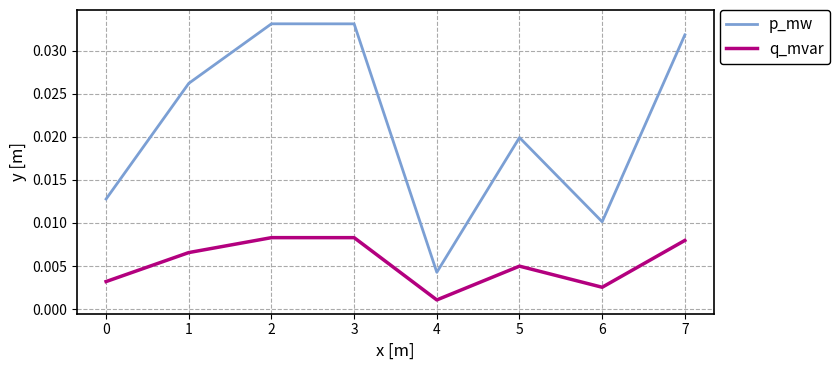

Which series has the widest spread of values?

p_mw